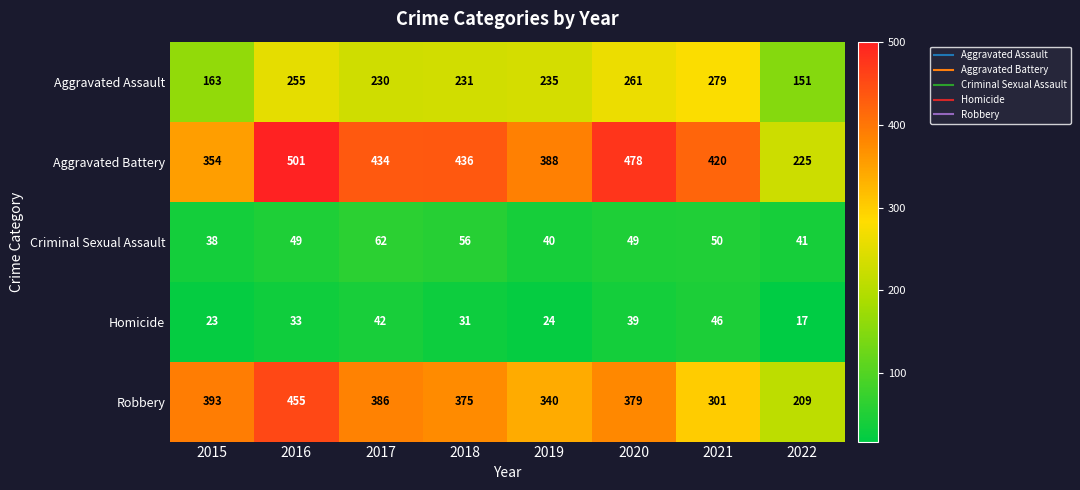

What is the total value across all series at 2018?

1129